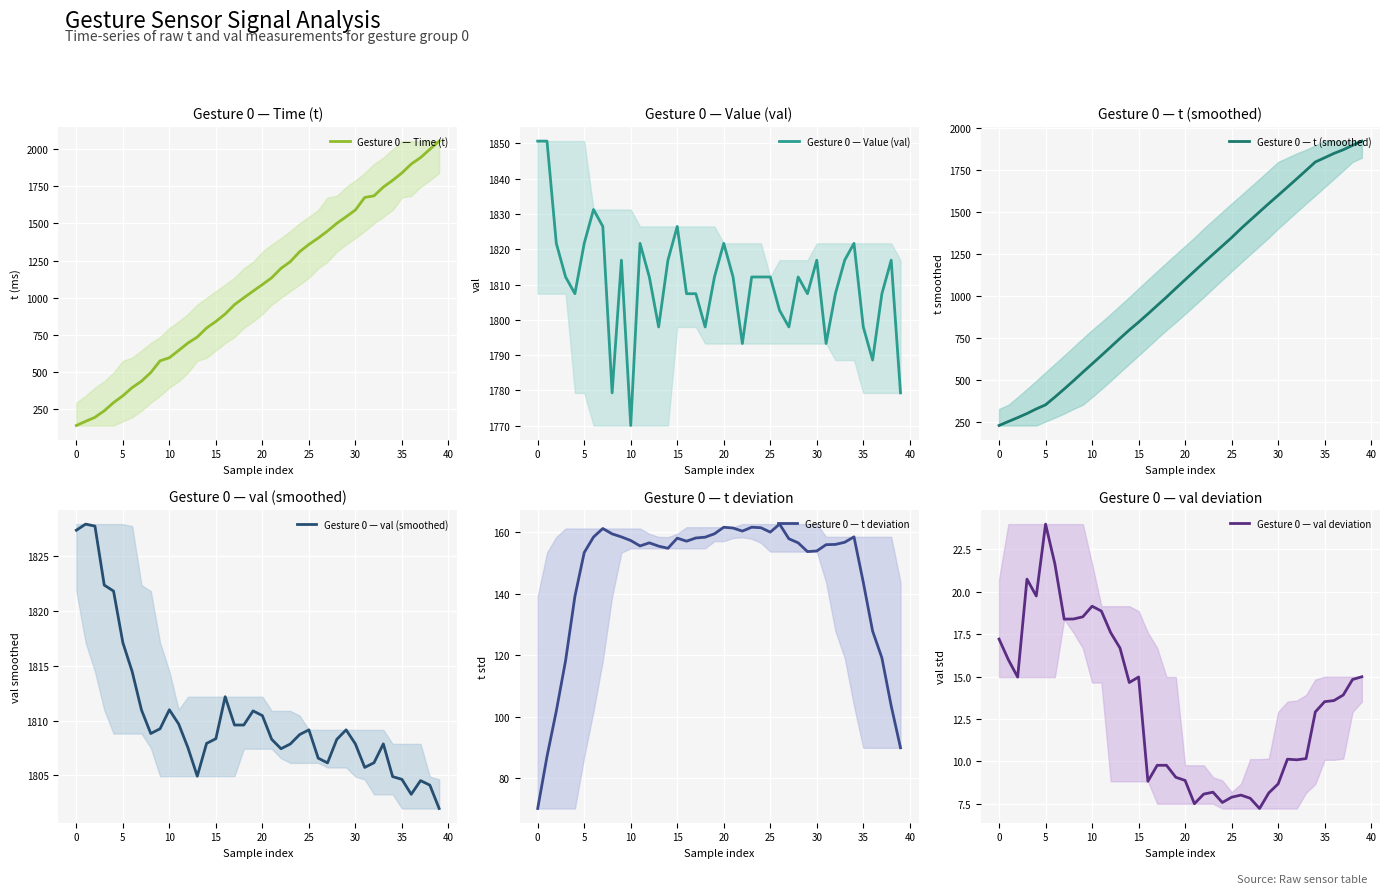

Rank the series by their maximum value, from highest to lowest.

Gesture 0 — Time (t), Gesture 0 — t (smoothed), Gesture 0 — Value (val), Gesture 0 — val (smoothed), Gesture 0 — t deviation, Gesture 0 — val deviation